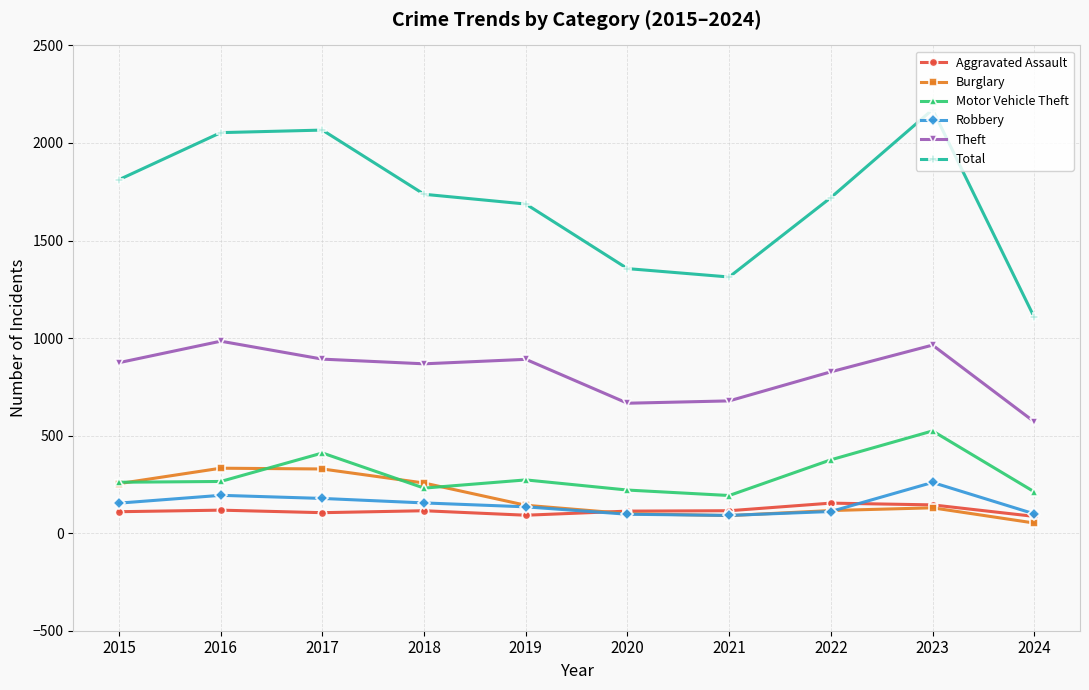

Which category has the highest value across all series?

2023